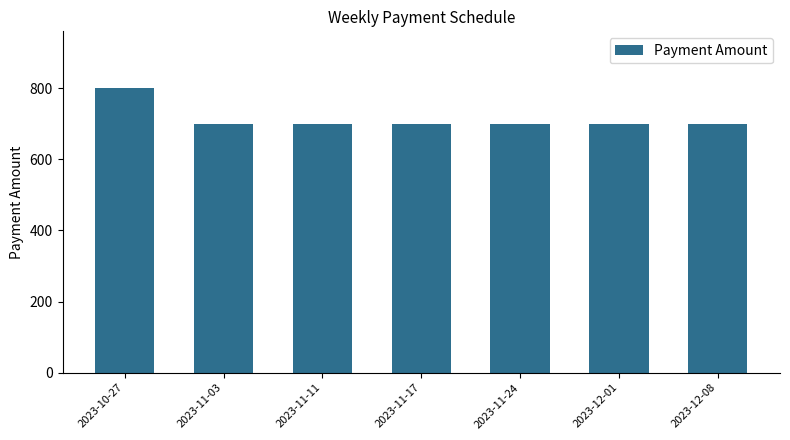

How many categories are shown in the chart?

7